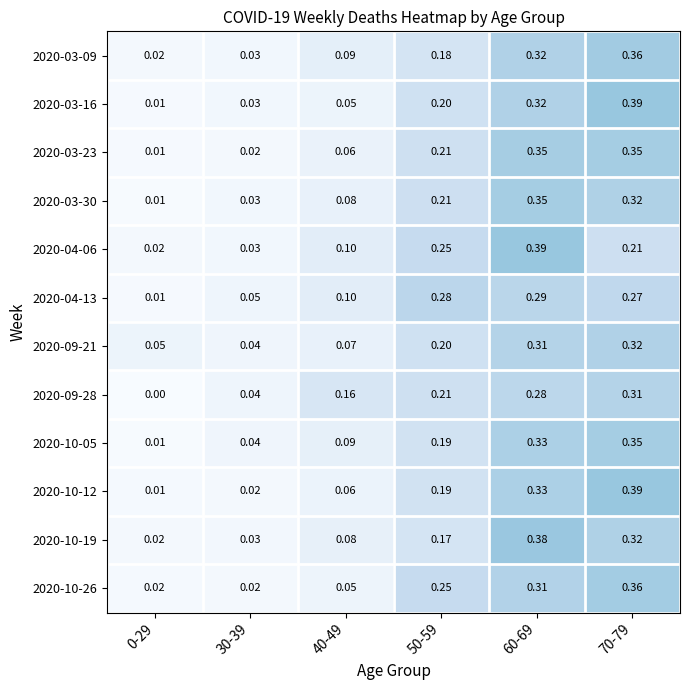

Is the value of 2020-10-05 at 50-59 greater than the value of 2020-03-23 at 70-79?

No